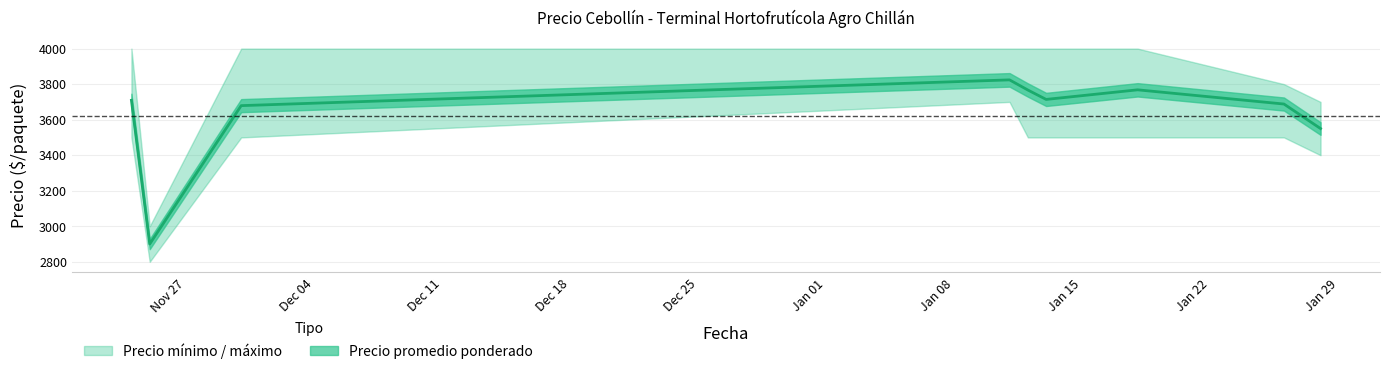

True or false: Precio mínimo and Precio máximo intersect in this chart.

False